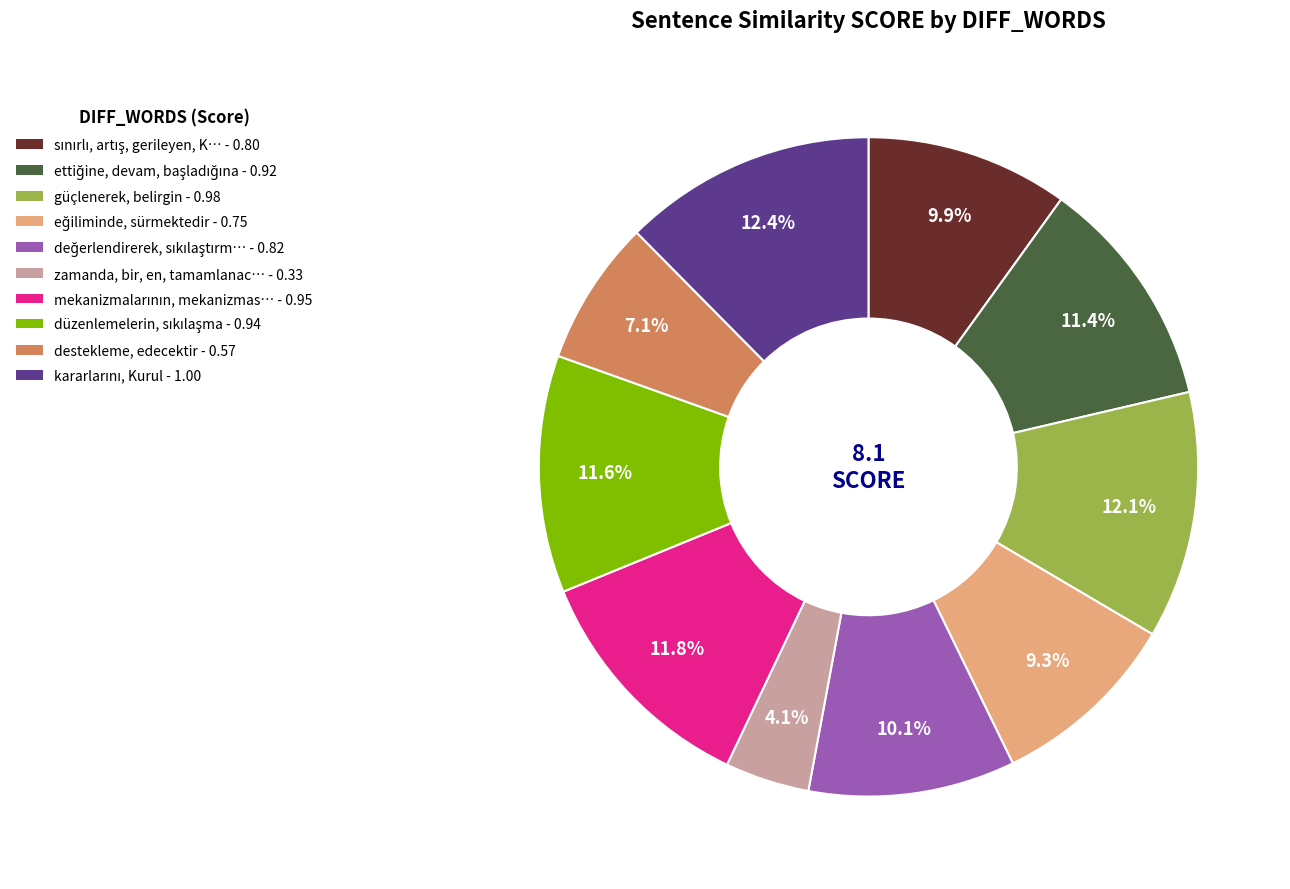

Is there a majority slice in this chart?

No